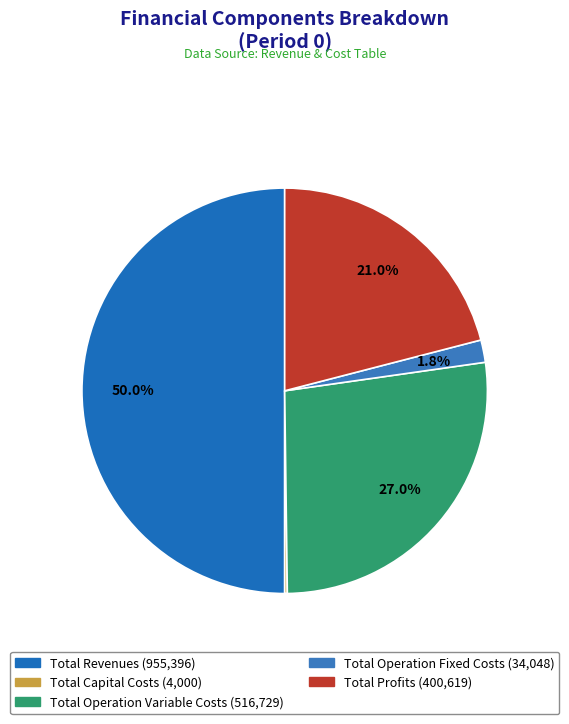

How many slices are in this pie chart?

5